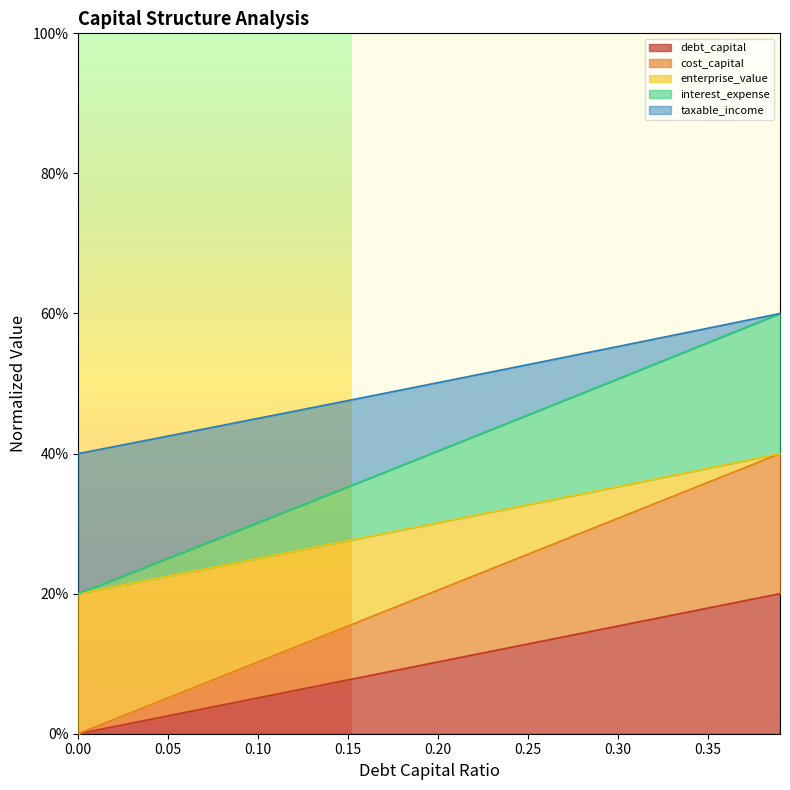

What is the value of the interest_expense point at the 33rd from the left?

0.4